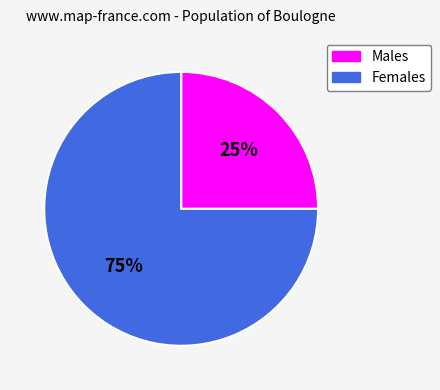

Do Females and Males together represent more than half of the pie?

Yes